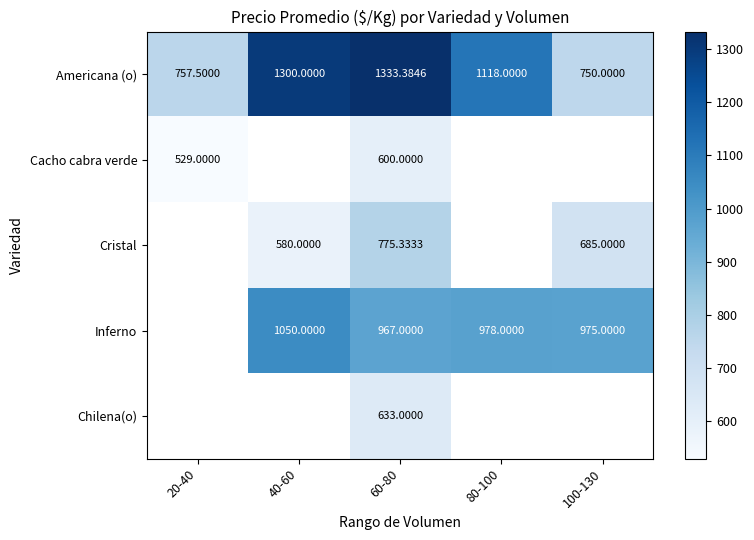

At how many categories does at least one series exceed 870?

4